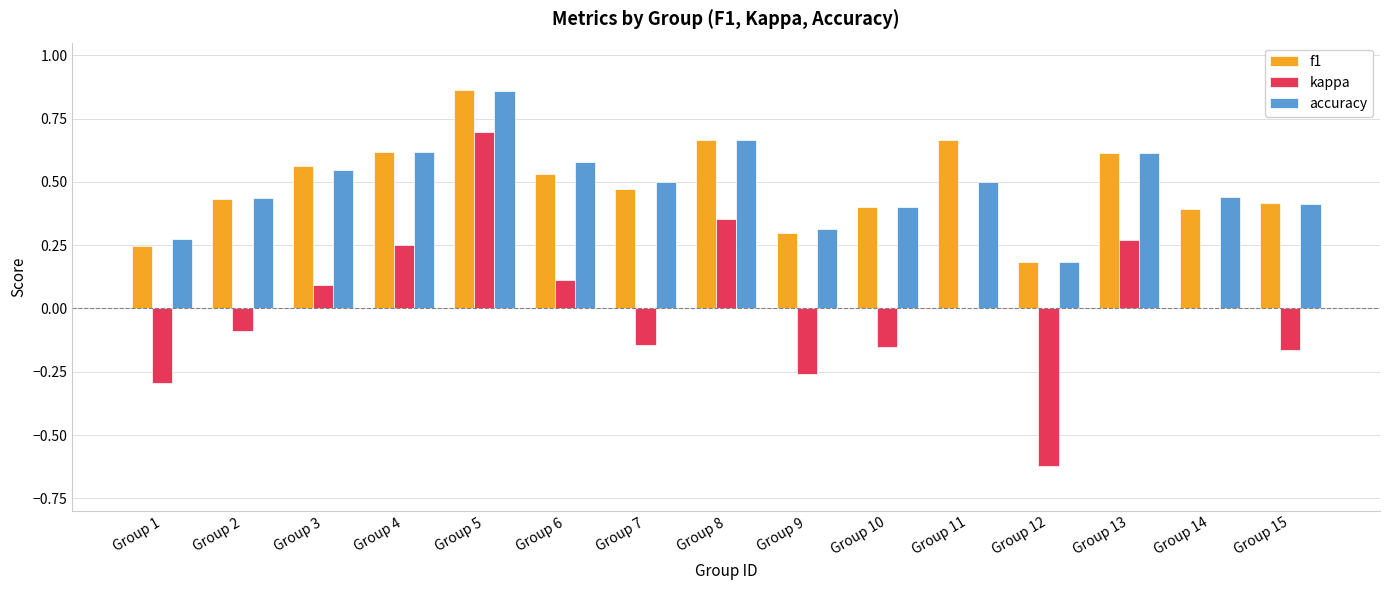

The value of kappa at Group 7 is -0.1. True or false?

True